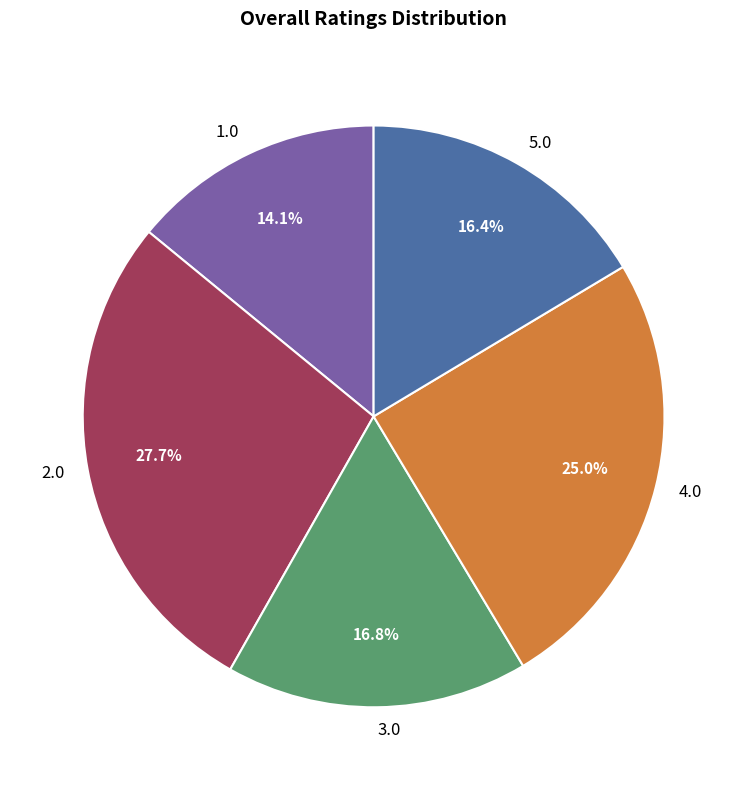

Which slice is the smallest?

1.0